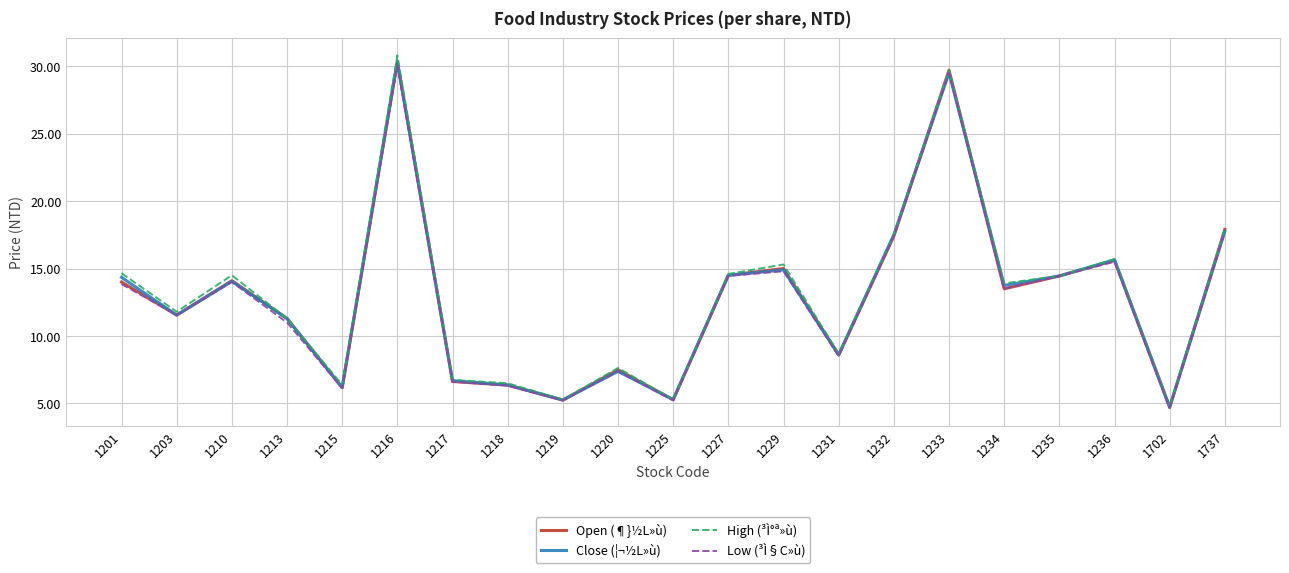

How many values in the Low (³Ì§C»ù) series exceed 13?

11